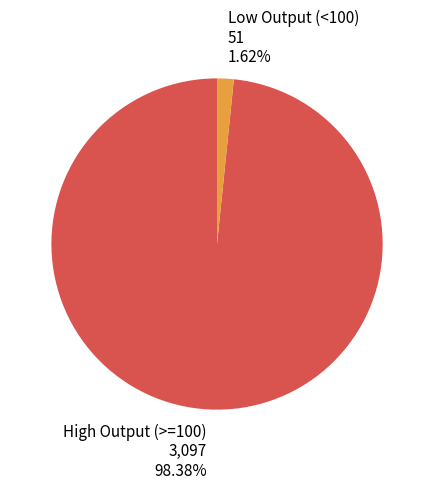

Count the number of slices in the pie.

2